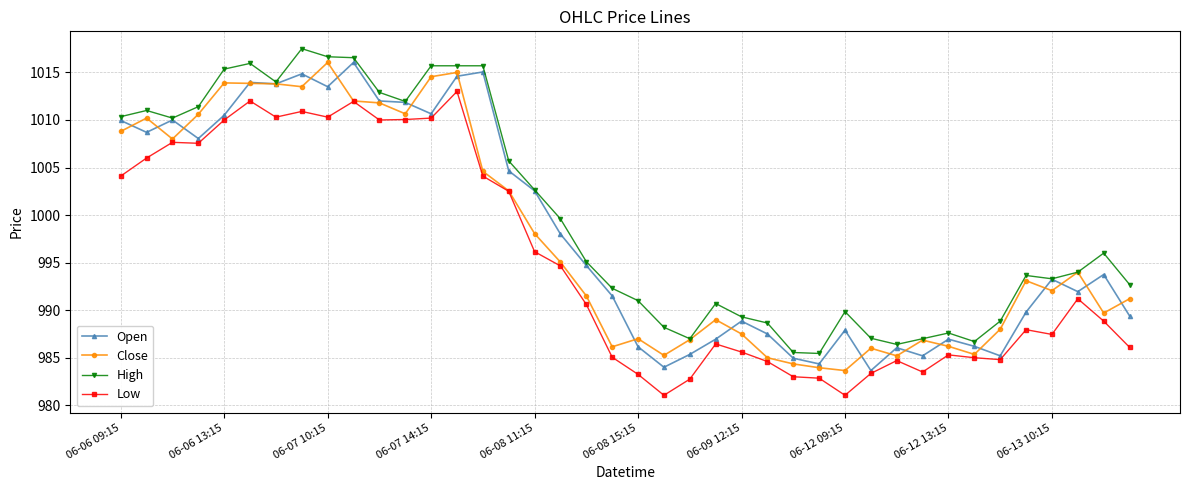

What are all the series names shown in the legend?

Open, Close, High, Low